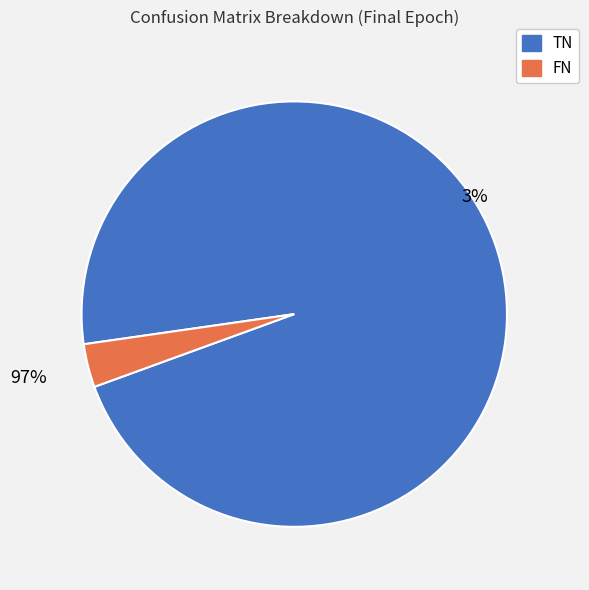

Combined, do TN and FN account for over 50%?

Yes